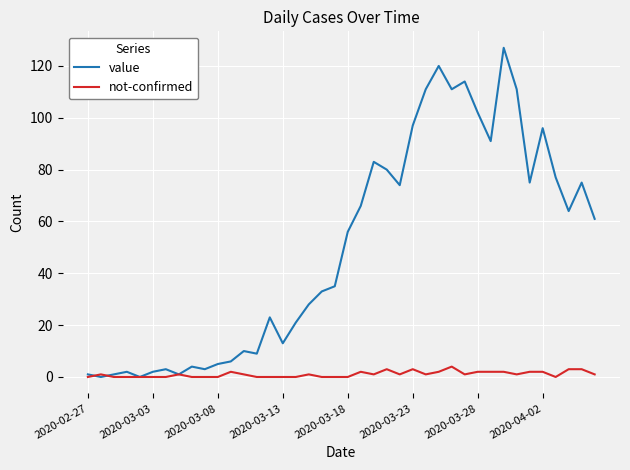

How many lines are shown in the chart?

2